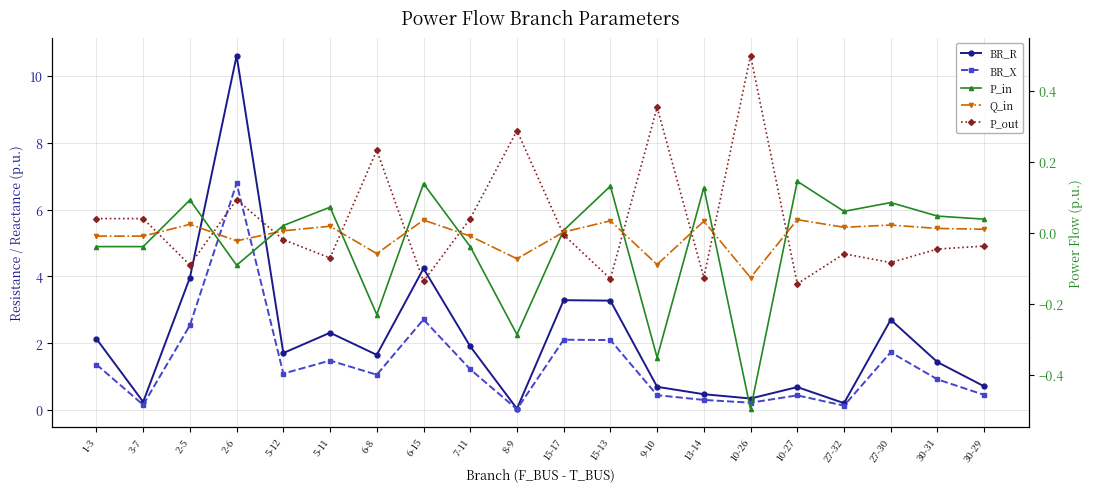

What position from the left is 30-31?

19